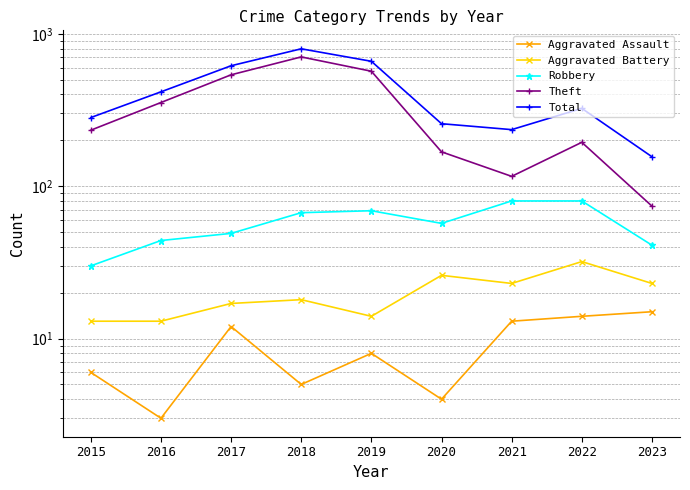

True or false: Aggravated Assault and Total intersect in this chart.

False